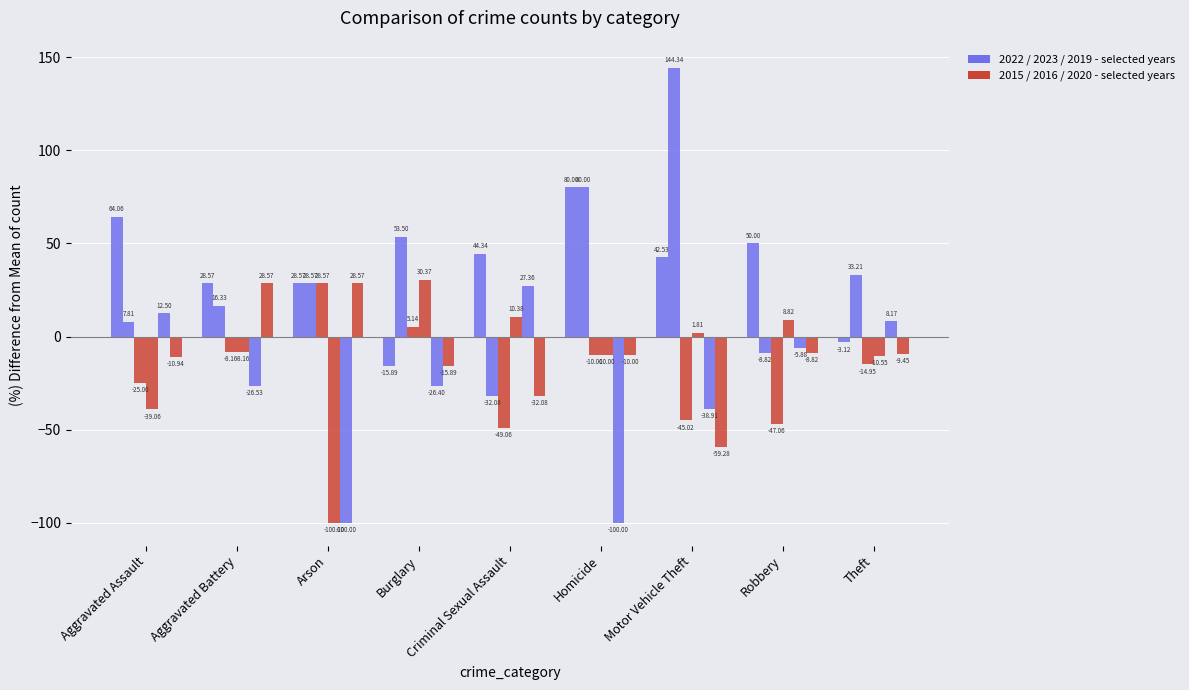

How many bars are there in total?

54